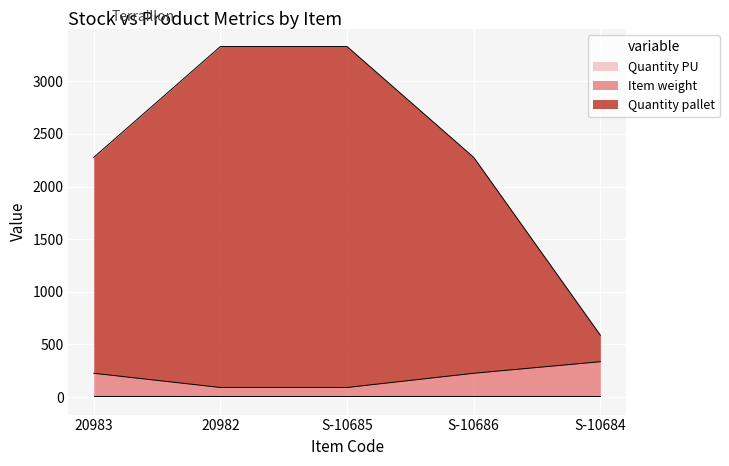

What is the average value of the Item weight series?

194